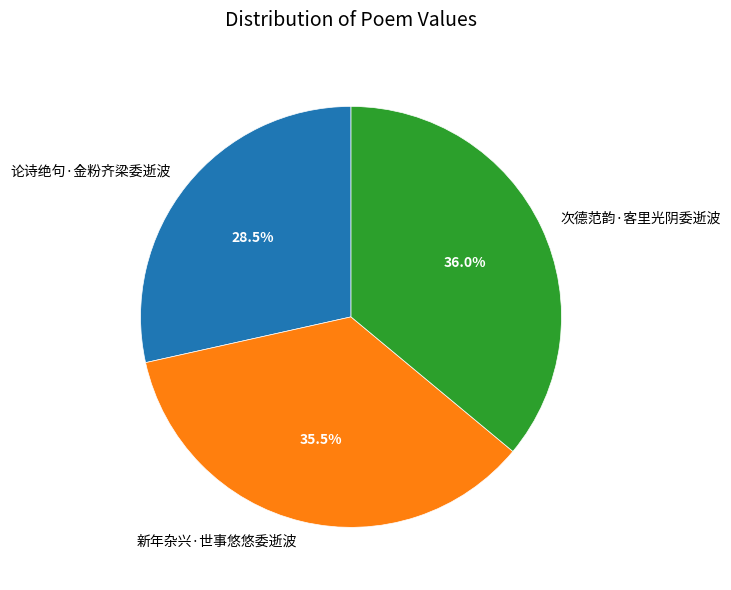

Count the number of slices in the pie.

3